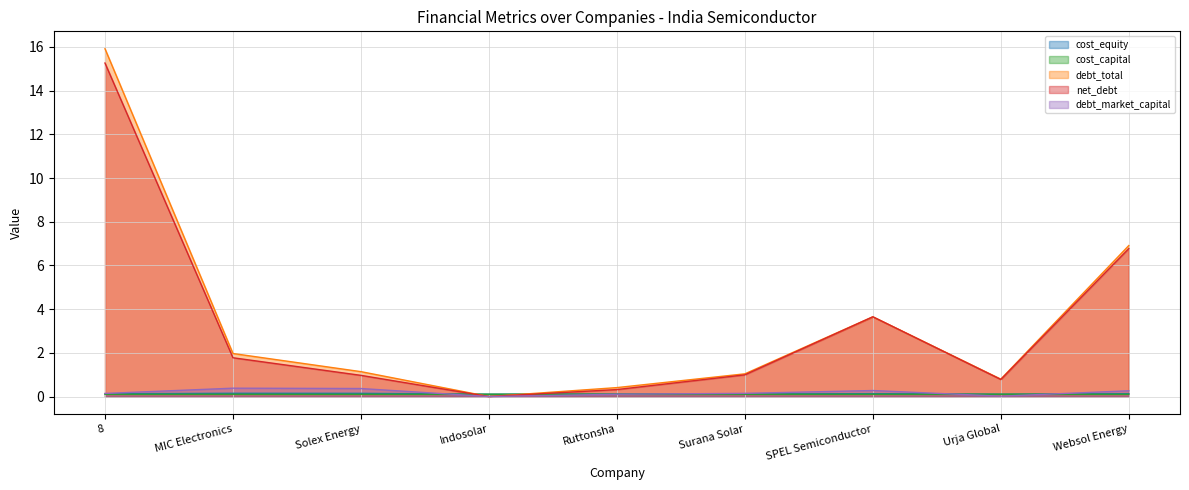

What are all the series names shown in the legend?

cost_equity, cost_capital, debt_total, net_debt, debt_market_capital